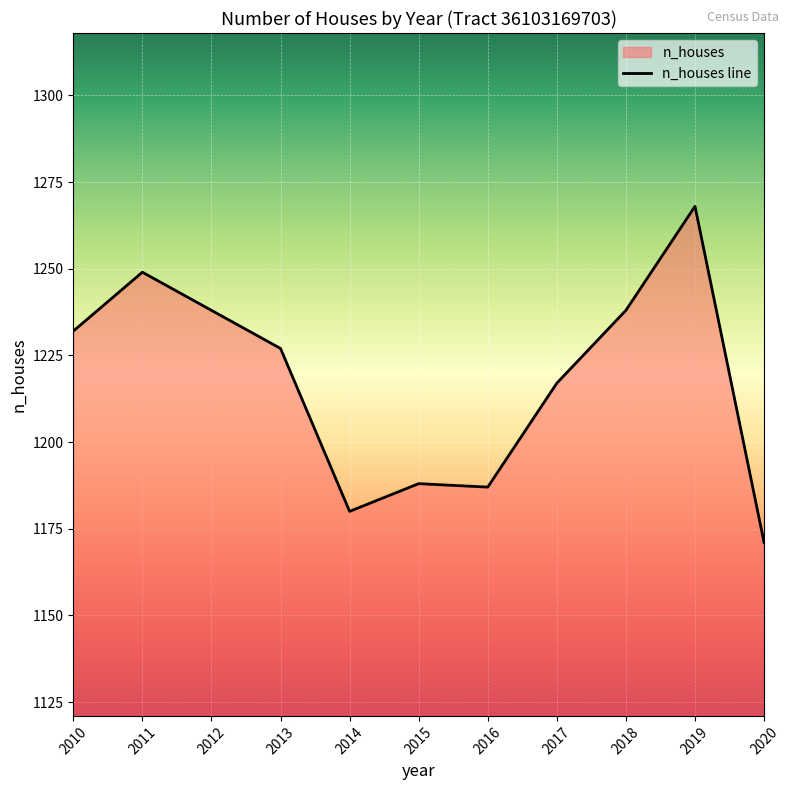

What is the greatest value displayed?

1268